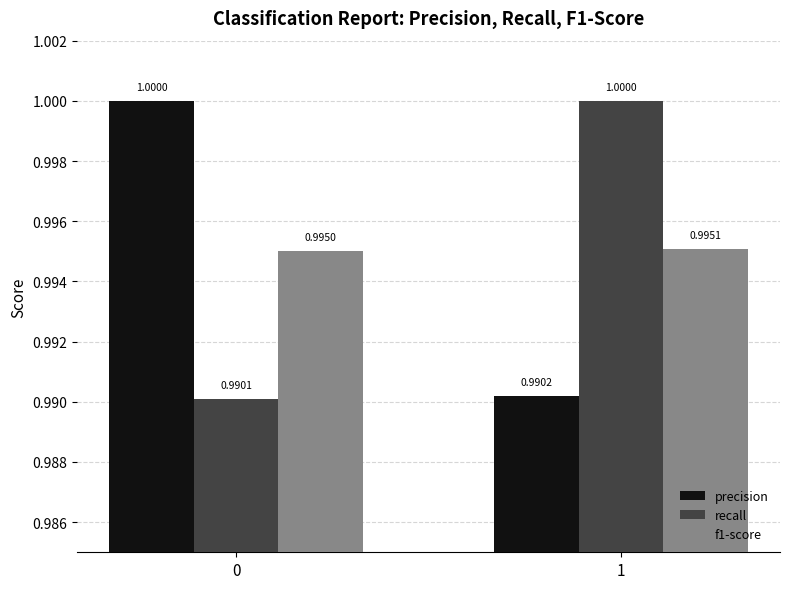

List the labels in order of precision value, smallest first.

1, 0